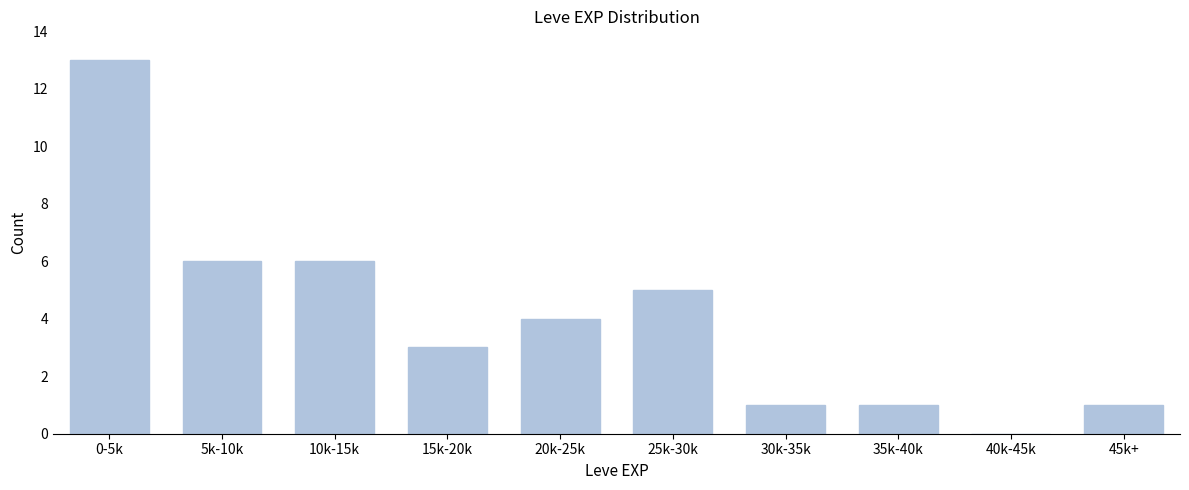

Reading left to right, list all the values displayed in this chart.

0-5k=13	5k-10k=6	10k-15k=6	15k-20k=3	20k-25k=4	25k-30k=5	30k-35k=1	35k-40k=1	40k-45k=0	45k+=1